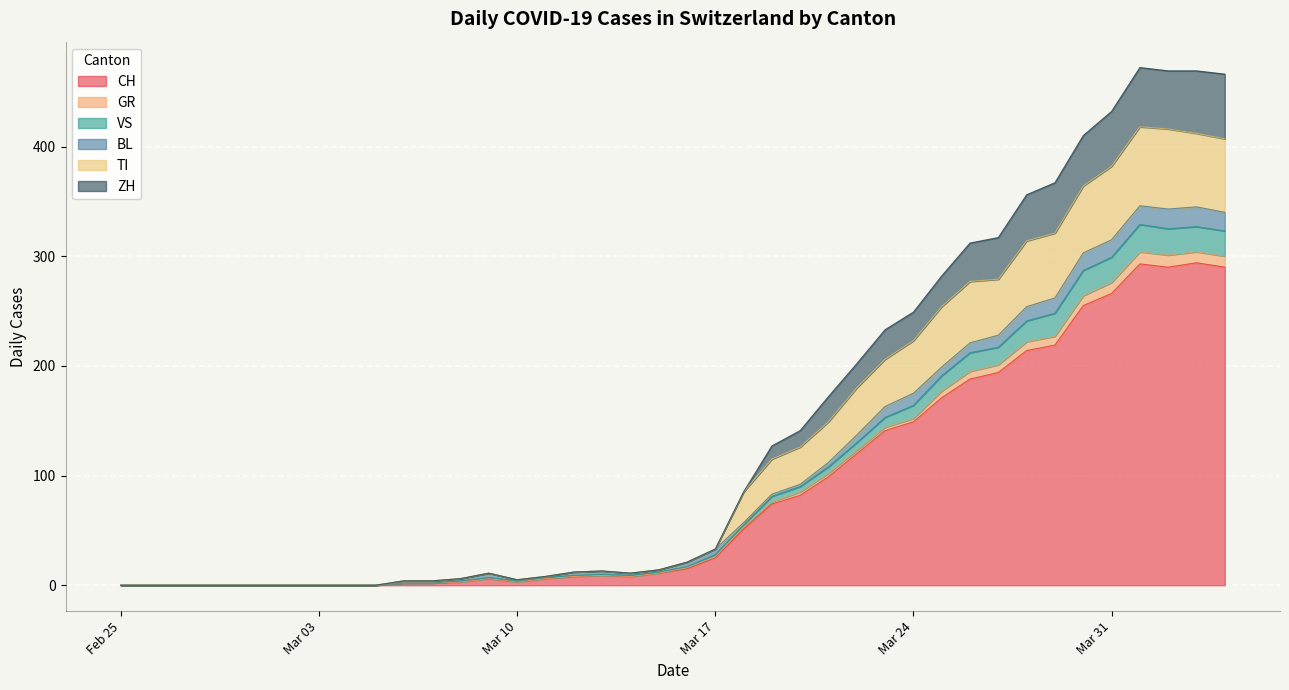

Where is the first local maximum for VS?

2020-03-09